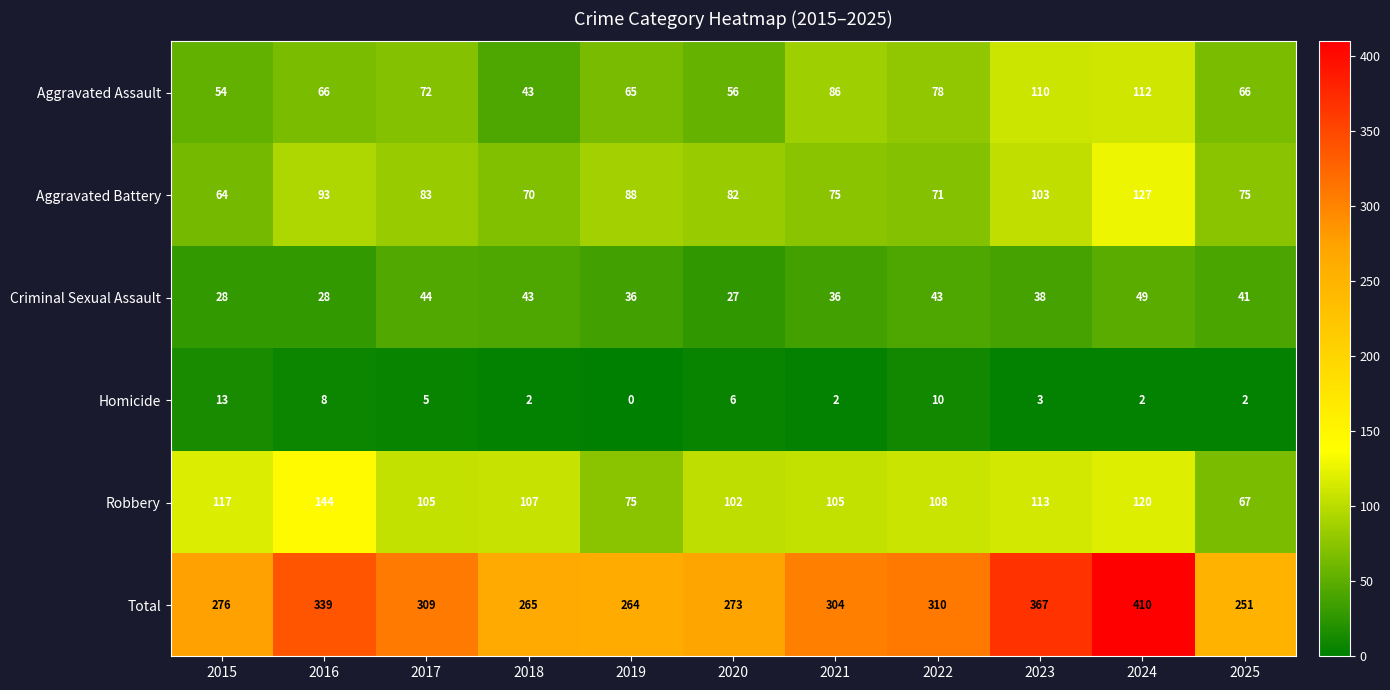

What is the spread (max minus min) of values at 2019?

264